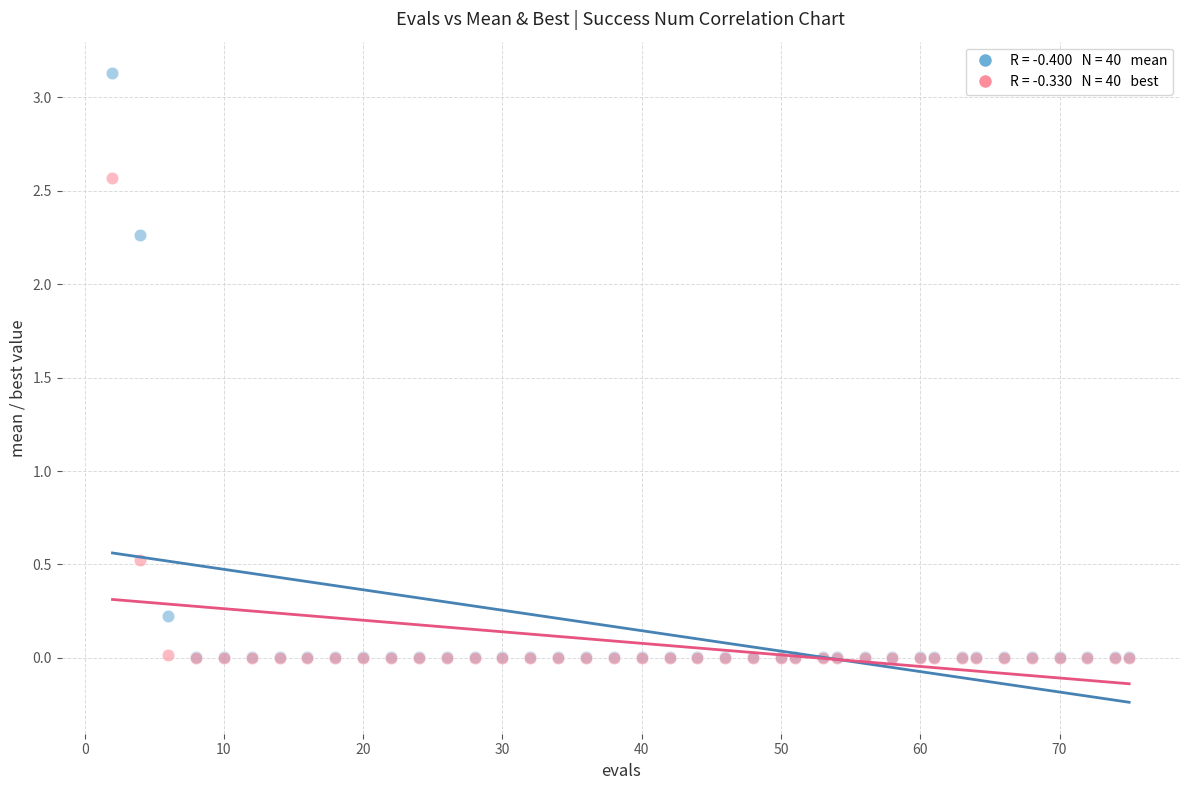

Across all series, what Y value is closest to 1?

0.5